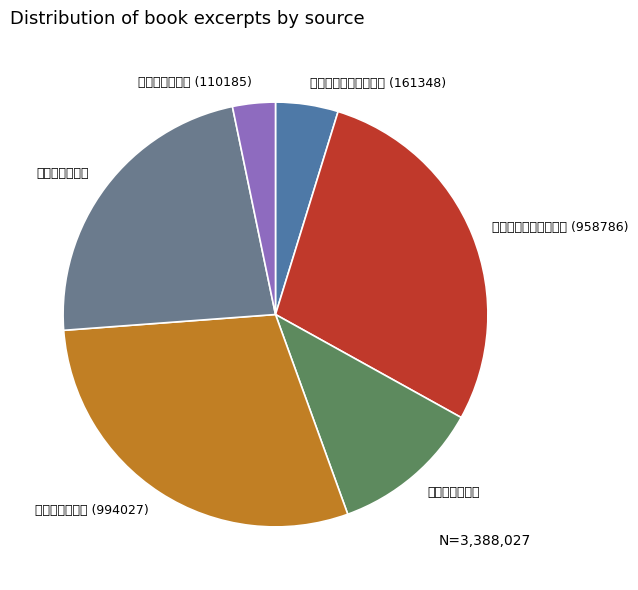

True or false: 虎丘尹和靖书院示开讲 (958786) accounts for 28% of the total.

True